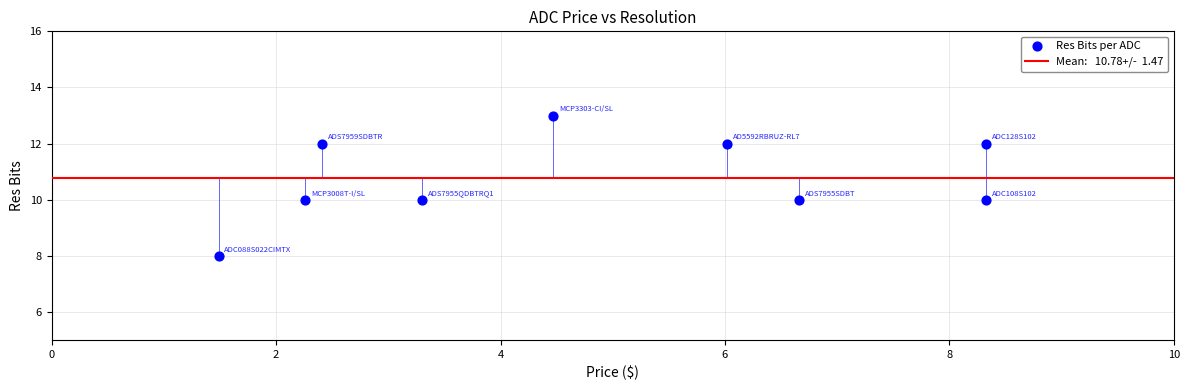

What is the range of Y values (max minus min)?

5